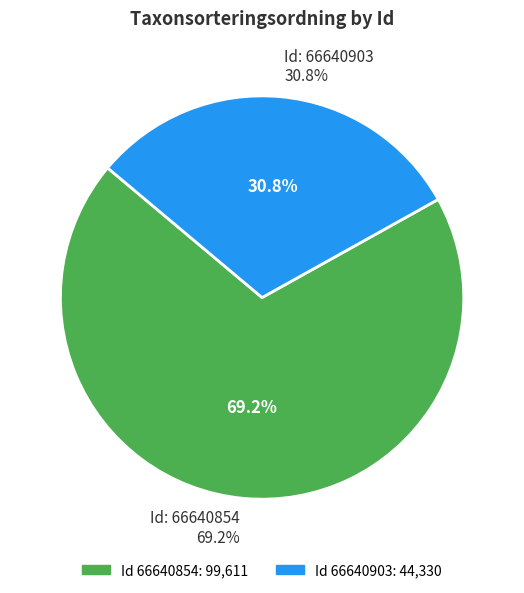

To the nearest percent, what is the difference between the largest and smallest slice percentages?

38%